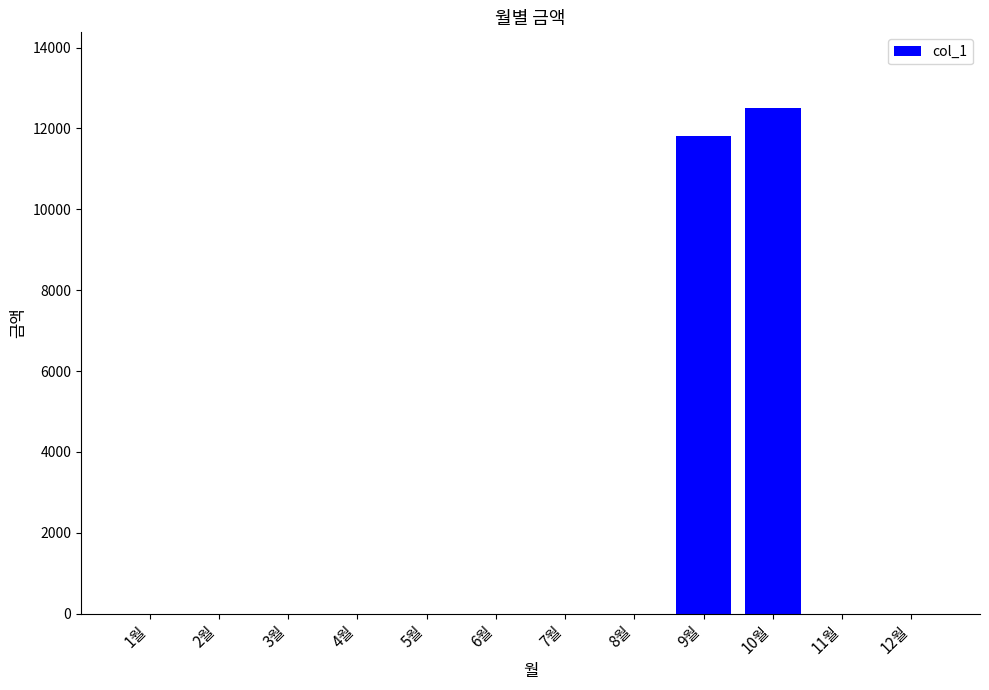

Count the number of values greater than 0.

2